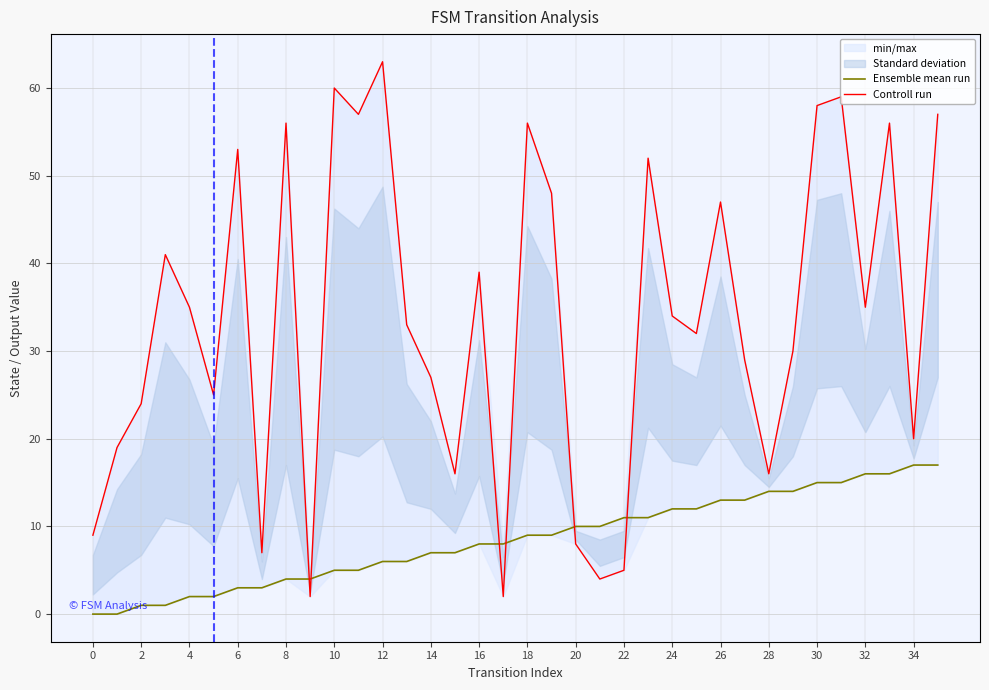

Rank the series at 19 from highest to lowest value.

Controll run, Ensemble mean run